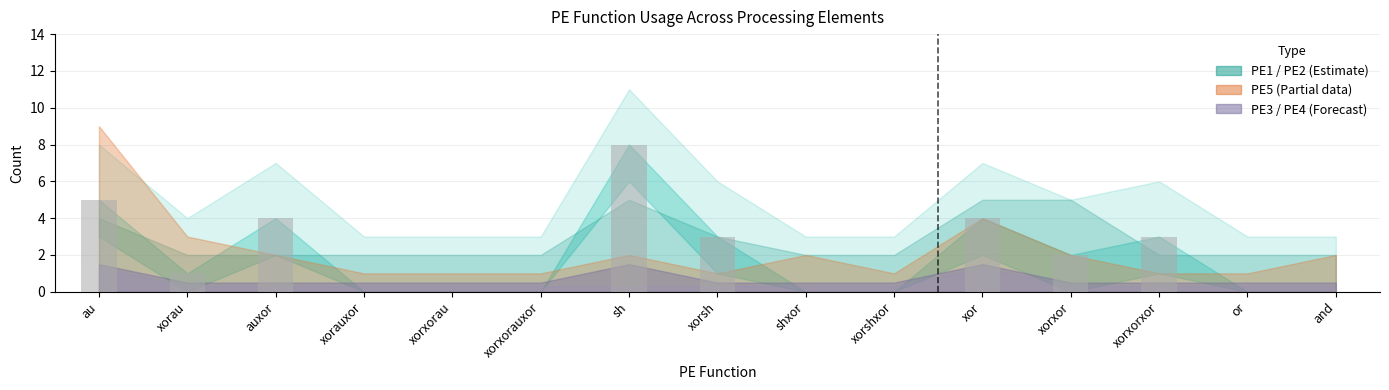

What is the sum of all values?

30